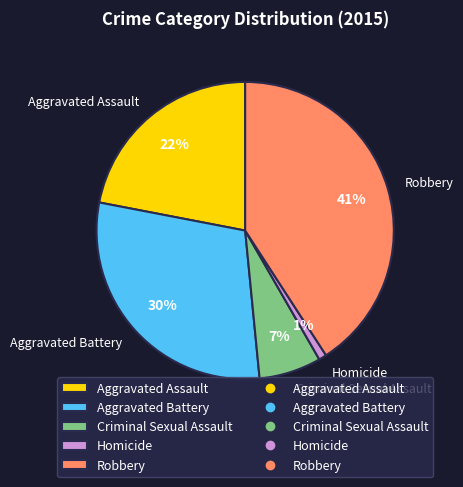

Is it true that Homicide is 1% of the pie?

True